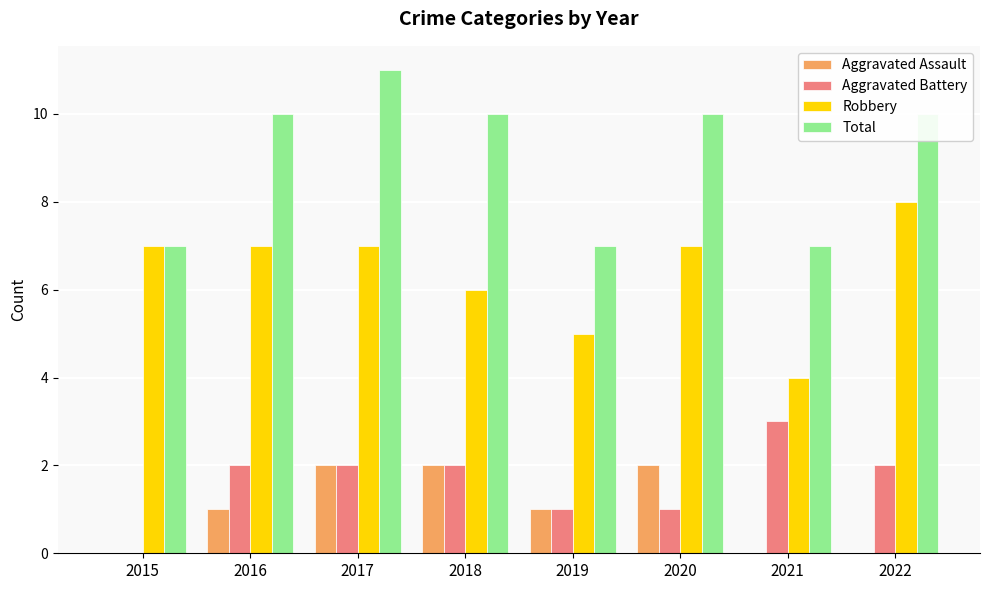

How many distinct data groups are displayed?

4